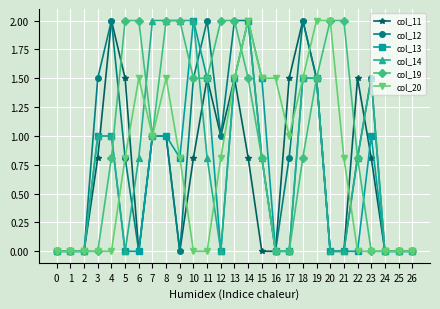

Between 2 and 7, which series saw the biggest shift?

col_14